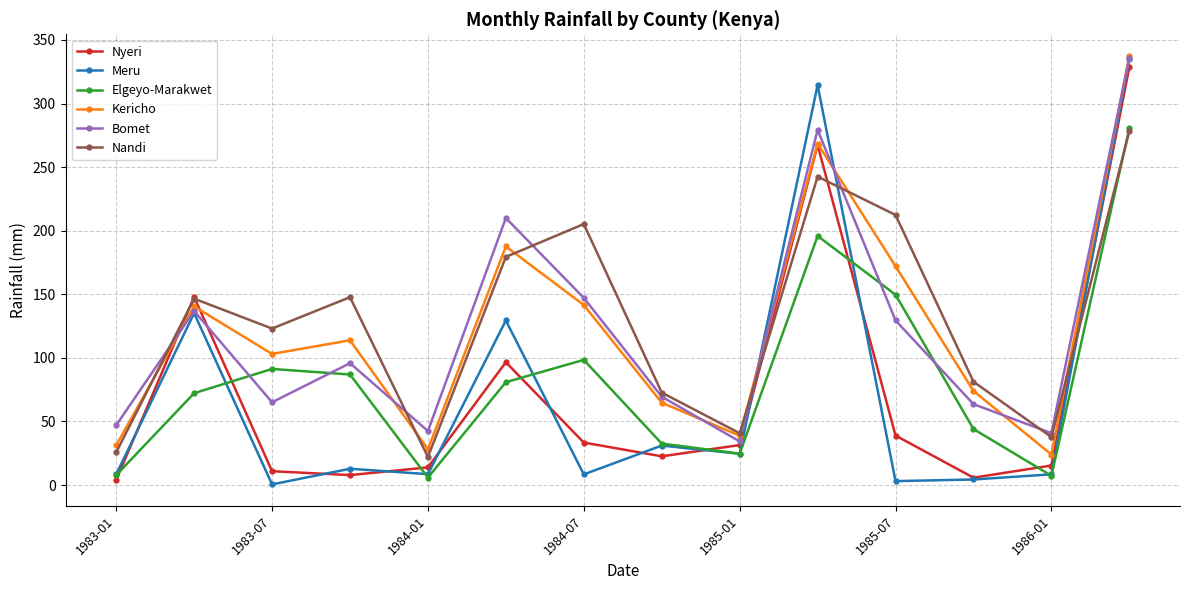

Which series has the widest spread of values?

Meru